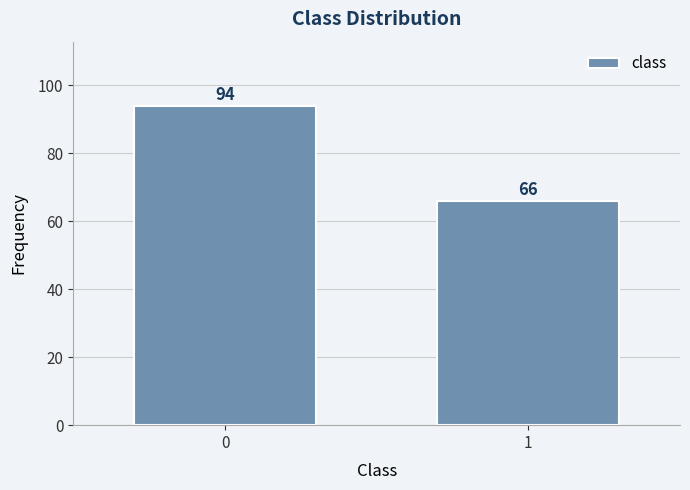

Reading left to right, transcribe all the data shown in this chart.

94	66